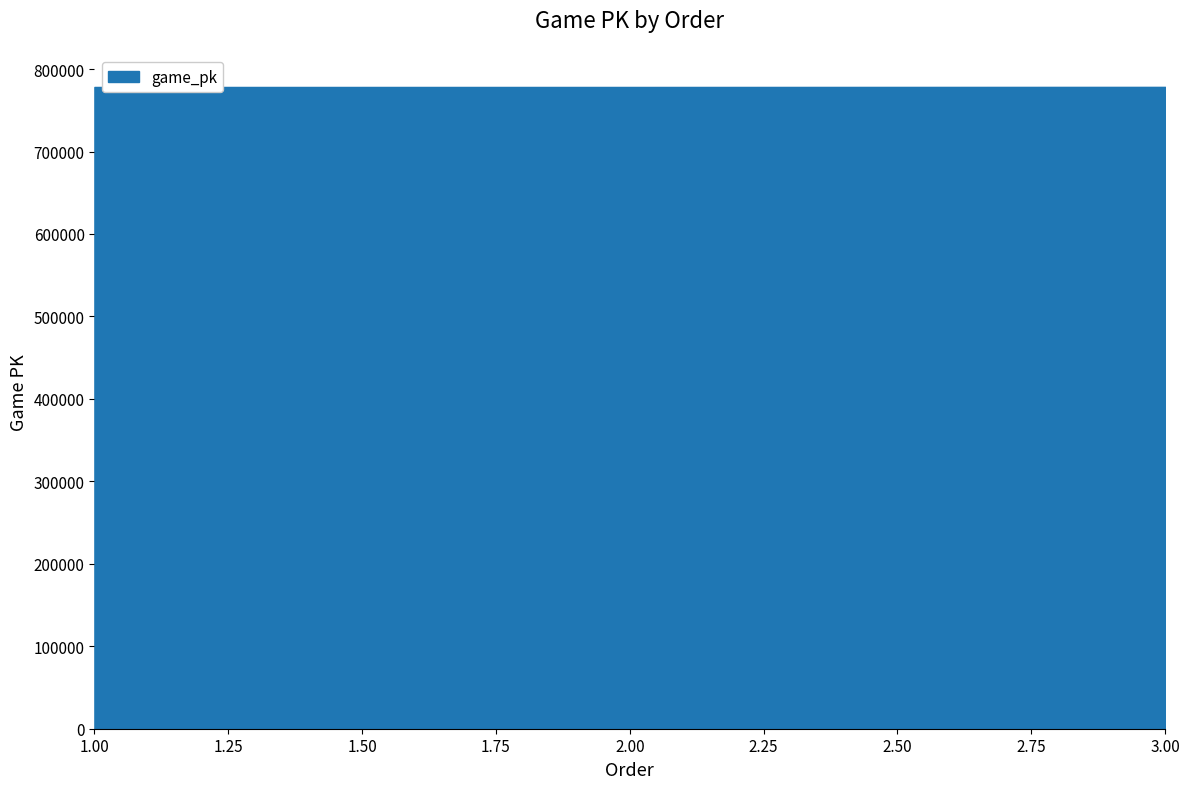

Between 1 and 2, which is larger?

2